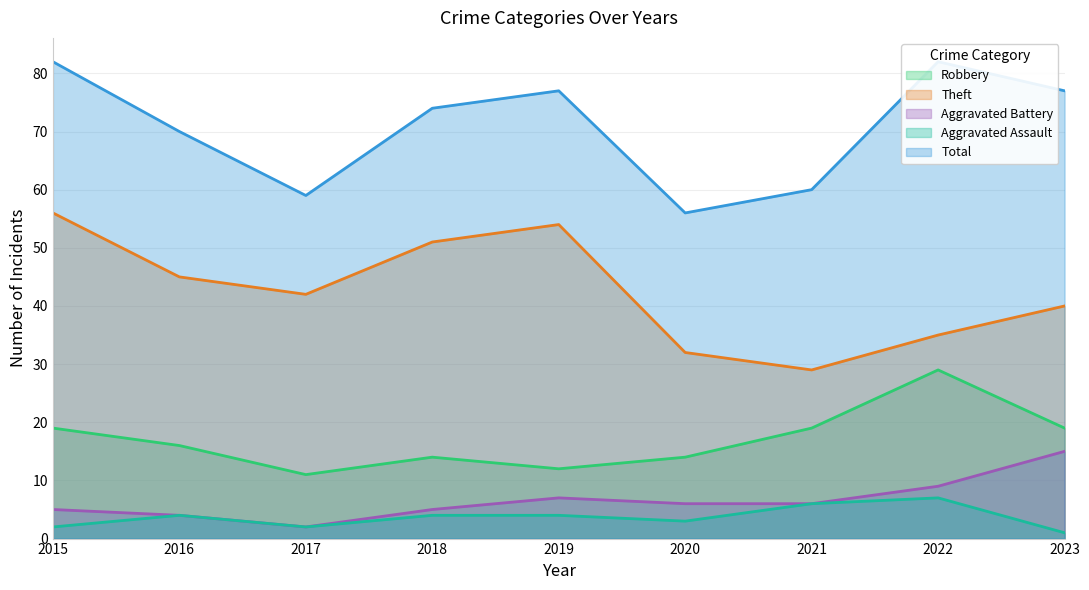

The Robbery series shows 14 at 2020. True or false?

True